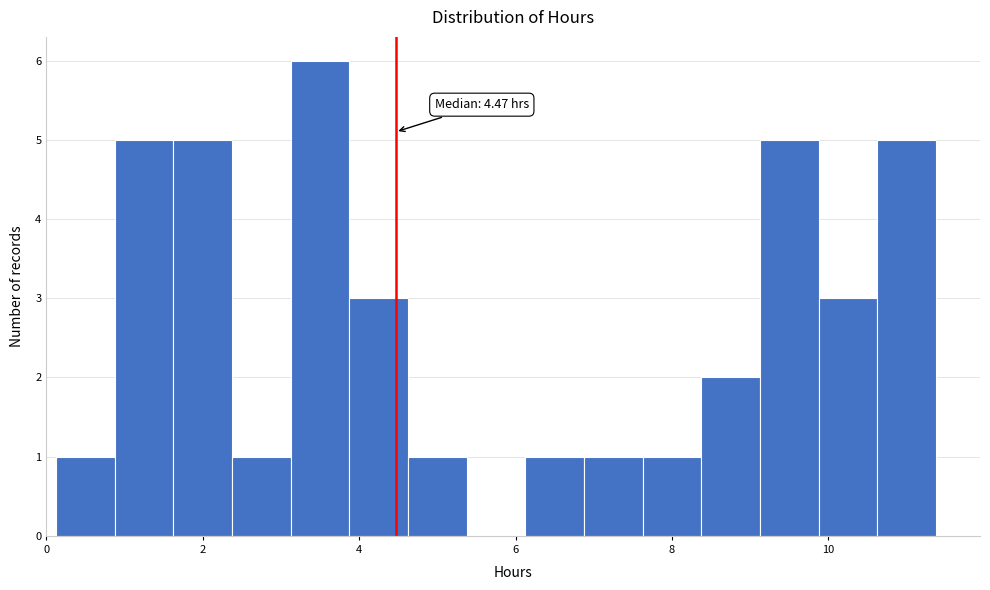

Read against the x-axis, roughly where is the centre of the tallest bar?

3.4